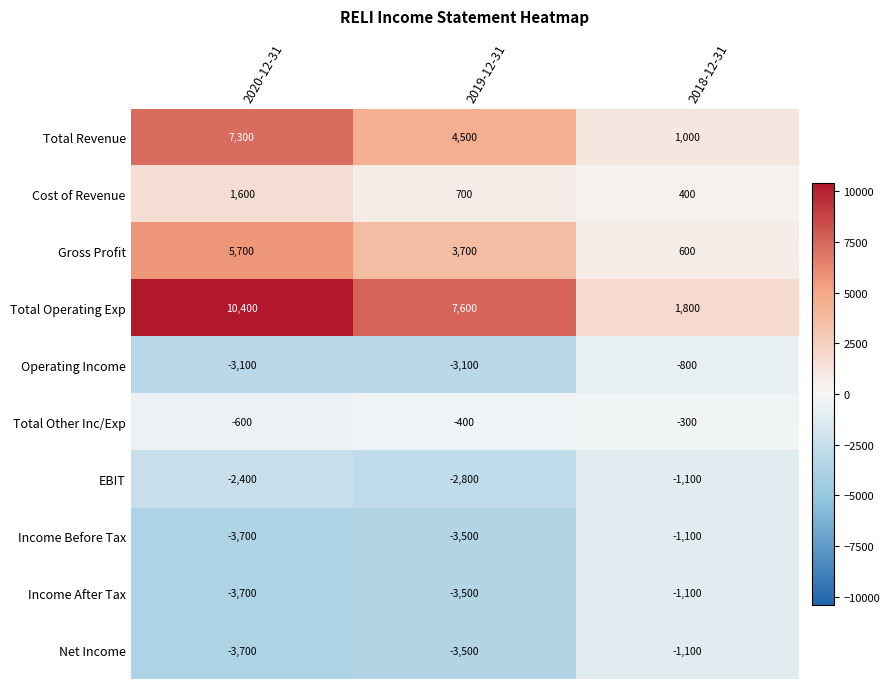

The value of Cost of Revenue at 2019-12-31 is 406. True or false?

False